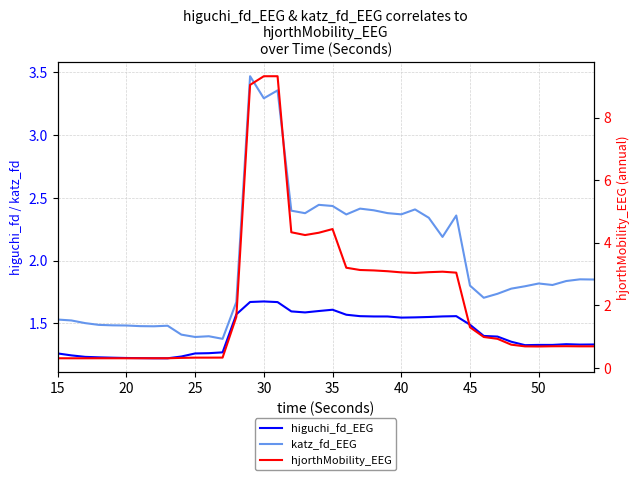

How many lines are shown in the chart?

3